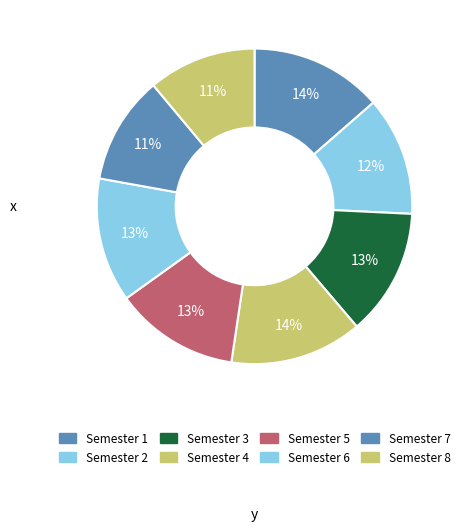

Is Semester 3 the majority of the pie?

No